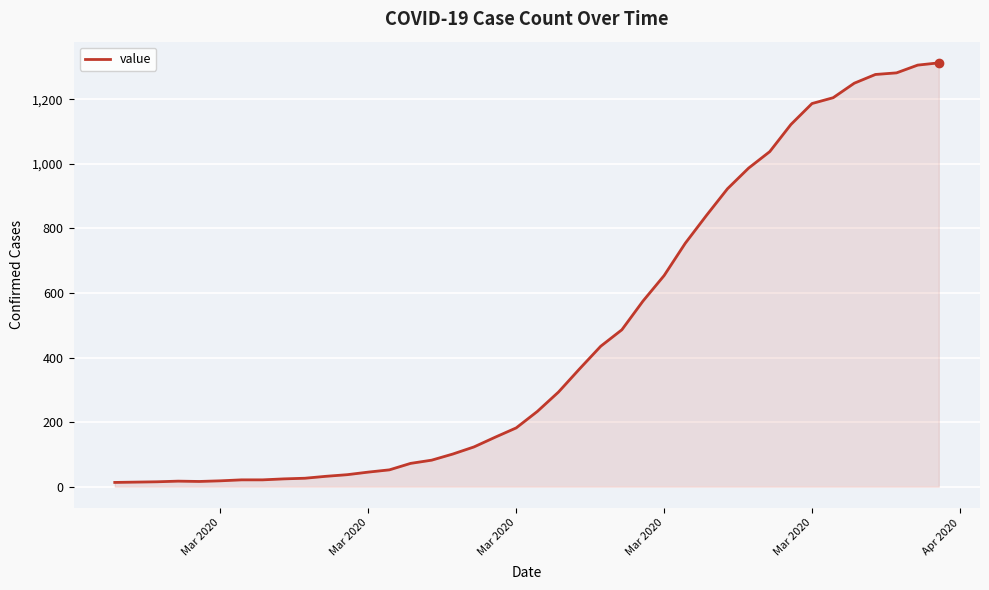

What is the maximum value shown in the chart?

1313